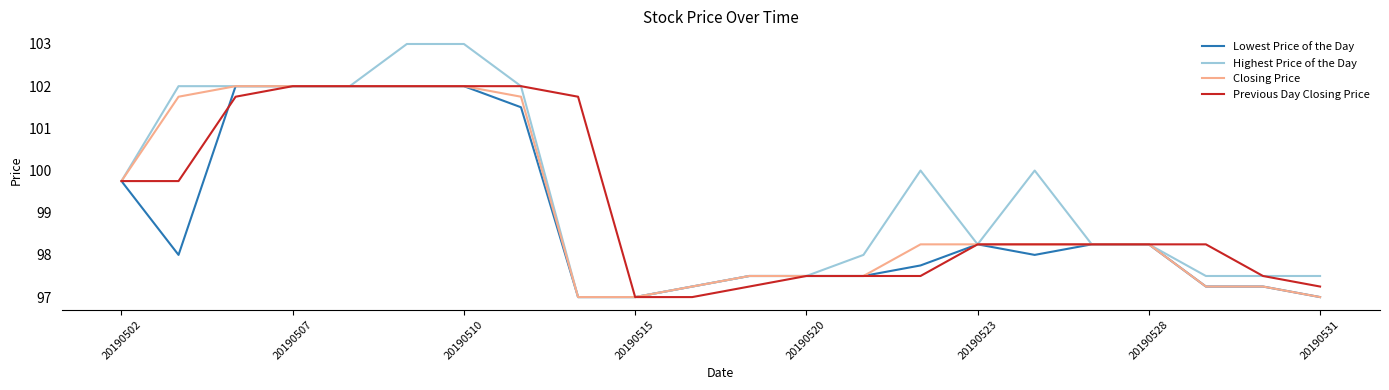

What is the minimum value shown in the chart?

97.0